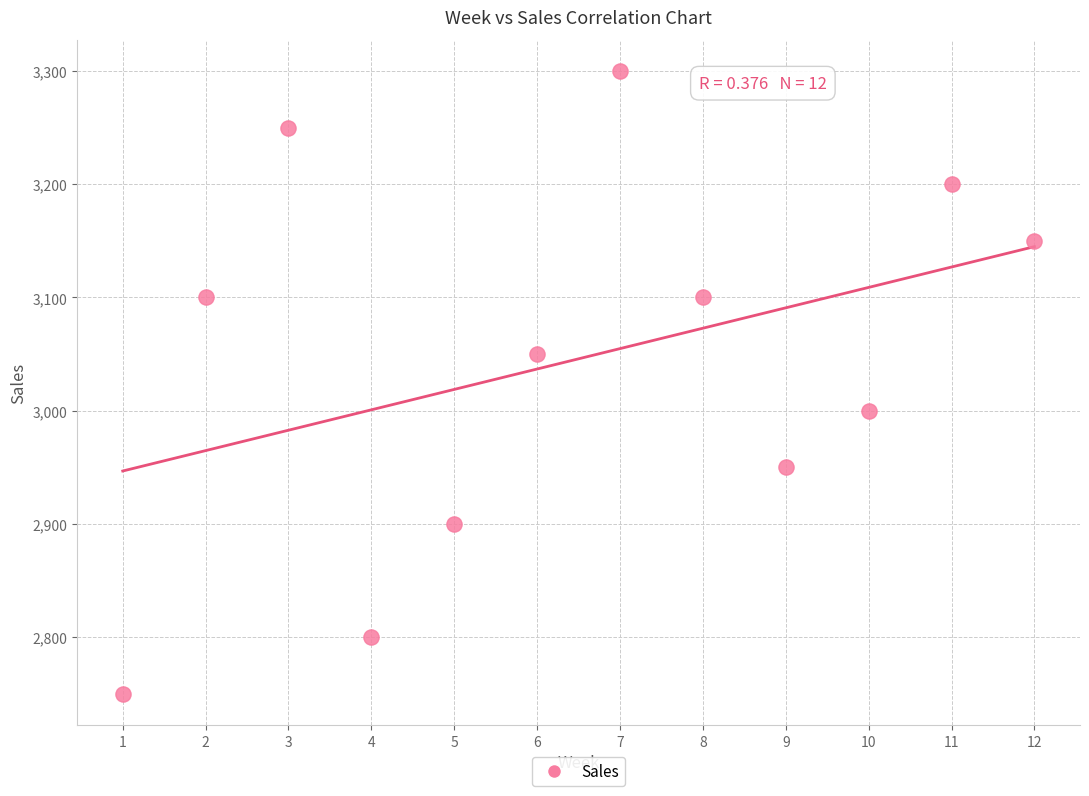

What is the range of Y values (max minus min)?

550